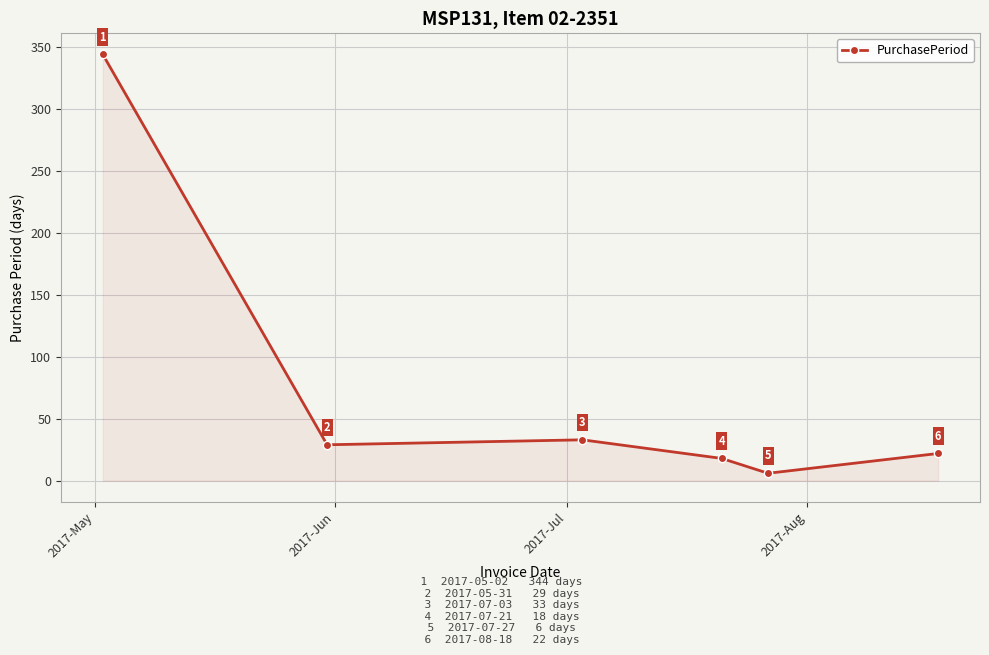

What is the difference between the maximum and minimum values?

338